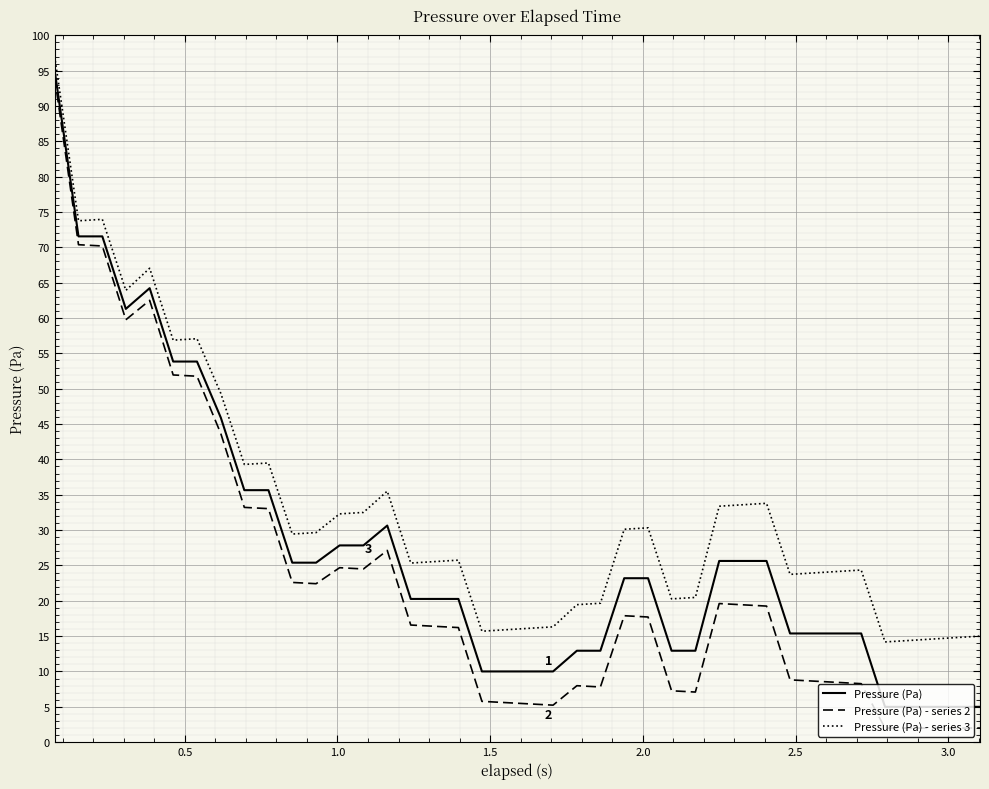

What is the sum of all Pressure (Pa) values?

1088.0